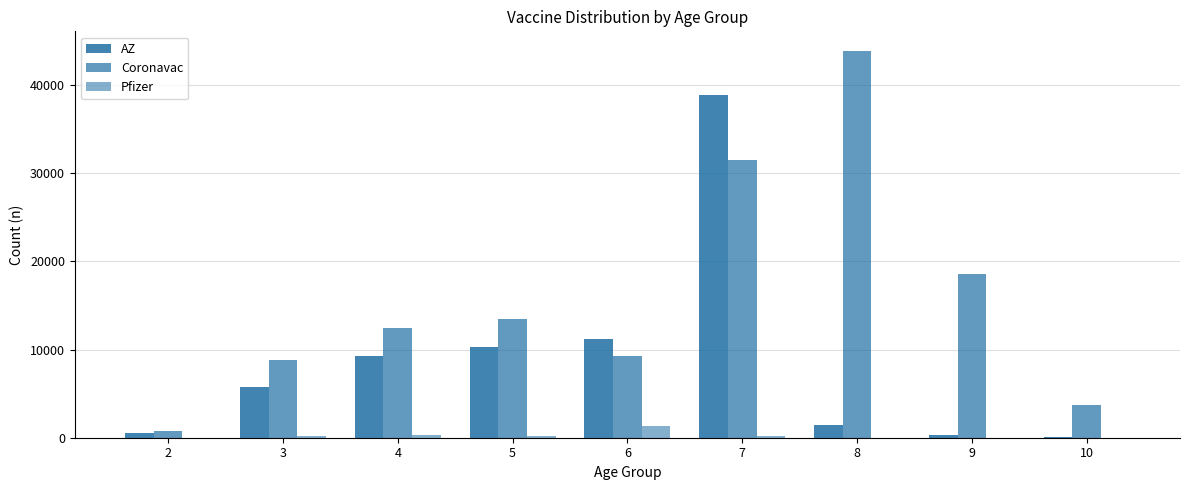

Are the bars grouped side by side (vs. stacked)?

Yes